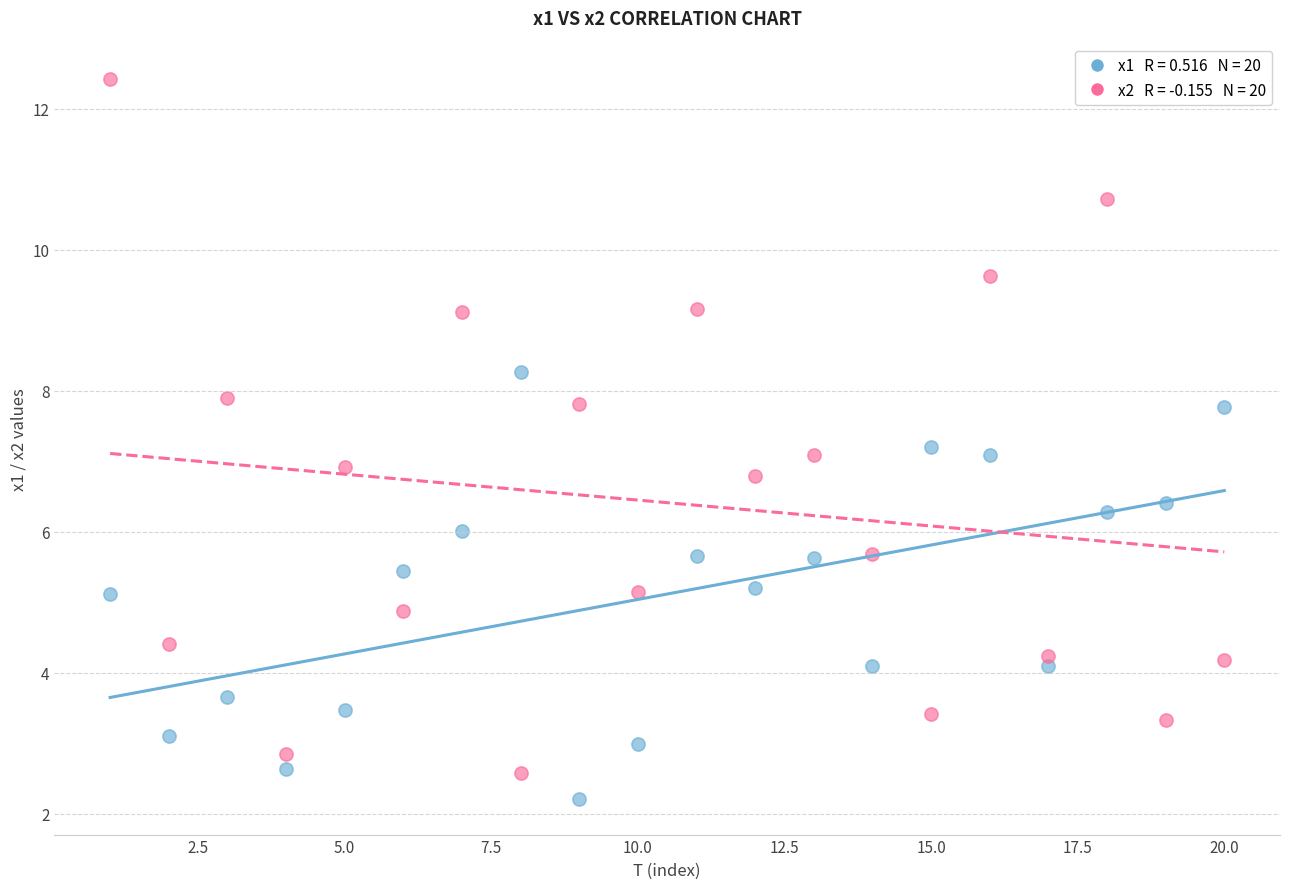

Across all data points, what is the range of Y values (max minus min)?

10.2